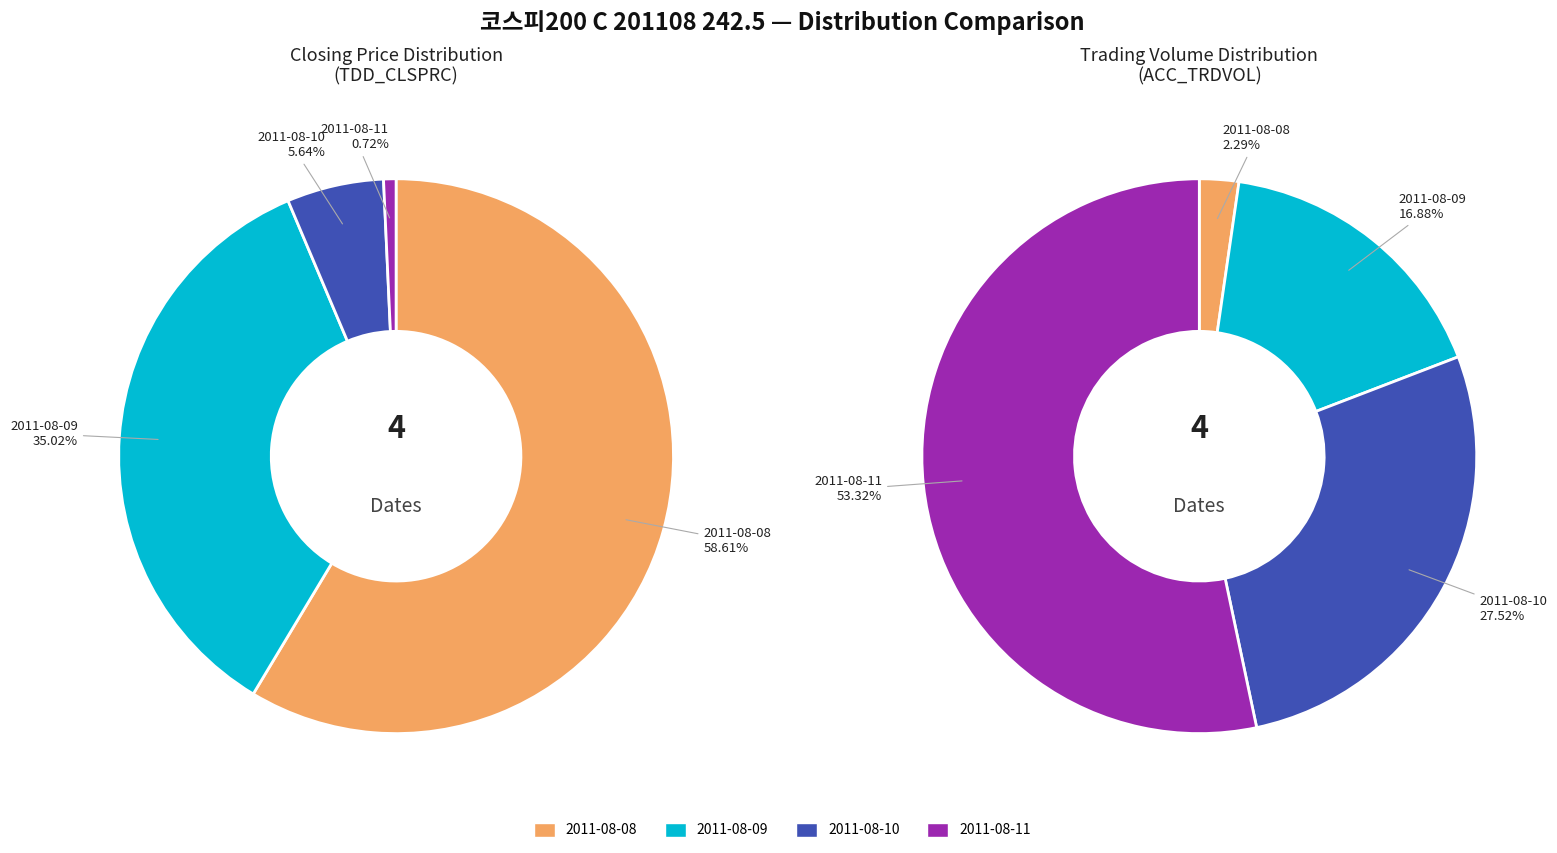

Is it true that 2011-08-10 is 16% of the pie?

False